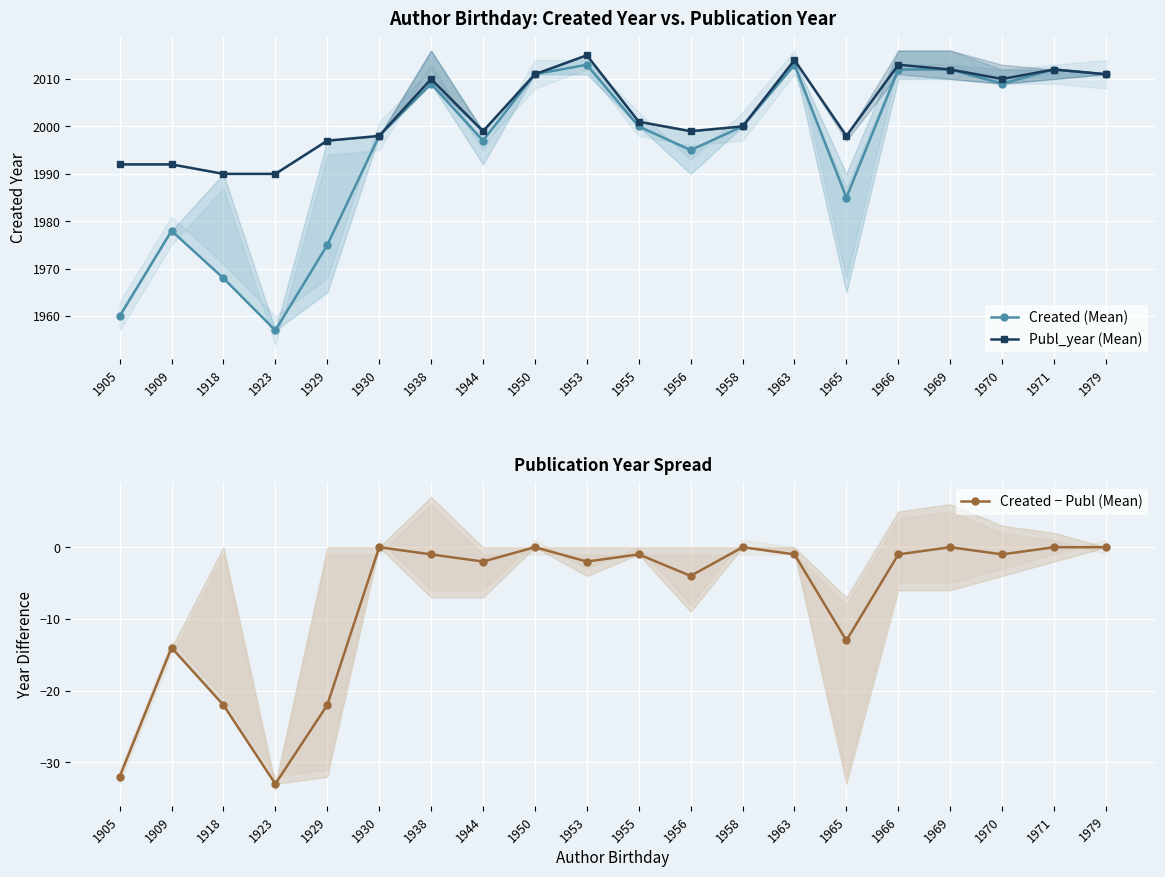

Rank the categories by Created − Publ (Mean) value from lowest to highest.

1923, 1905, 1918, 1929, 1909, 1965, 1956, 1944, 1953, 1938, 1955, 1963, 1966, 1970, 1930, 1950, 1958, 1969, 1971, 1979